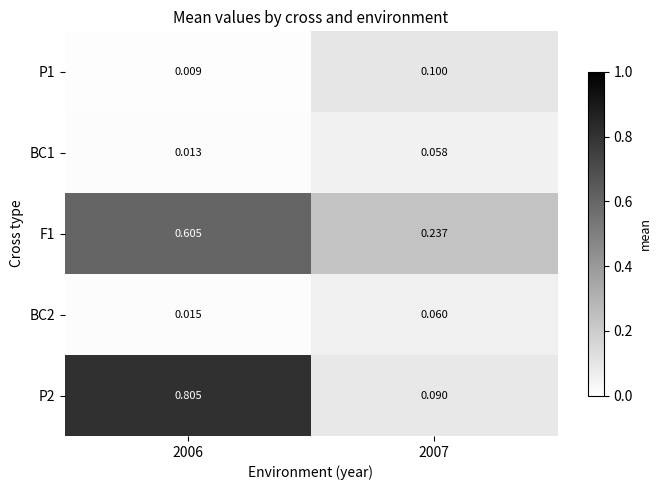

Is the value of BC2 at 2006 greater than the value of P1 at 2006?

Yes